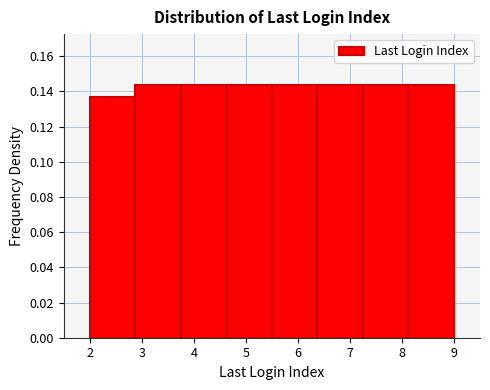

Reading left to right, list every bar in this chart as the range it spans on the x-axis followed by its height. Neither the bar edges nor the heights are printed on the chart, so give them approximately, as read against the axes.

2.0 to 2.9: 0.136
2.9 to 3.8: 0.144
3.8 to 4.6: 0.144
4.6 to 5.5: 0.144
5.5 to 6.4: 0.144
6.4 to 7.3: 0.144
7.3 to 8.1: 0.144
8.1 to 9.0: 0.144